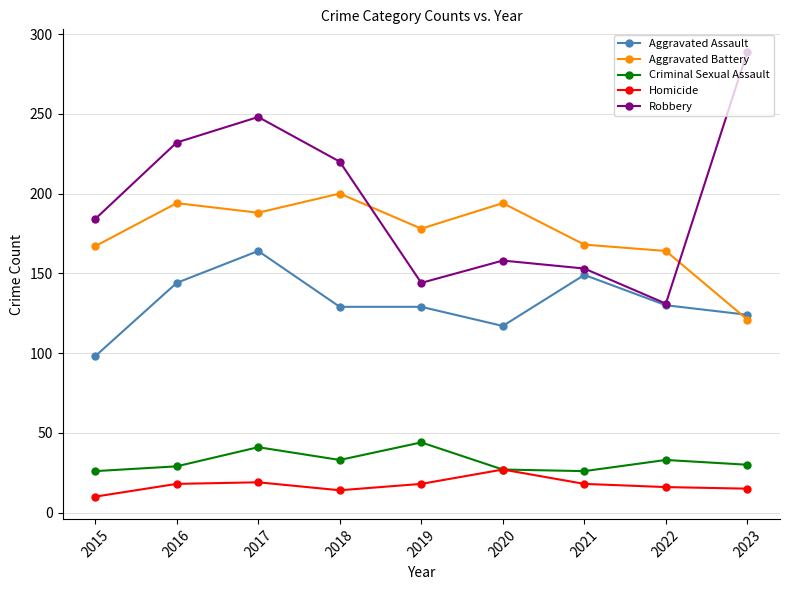

Which series has the largest total across all categories?

Robbery